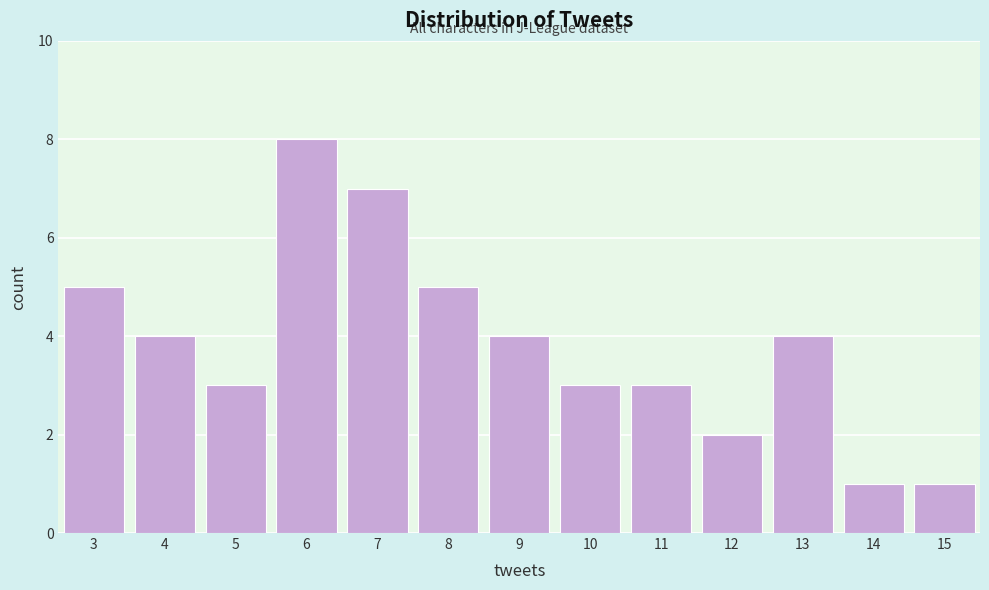

Reading right to left, extract all data points from this chart.

1	1	4	2	3	3	4	5	7	8	3	4	5